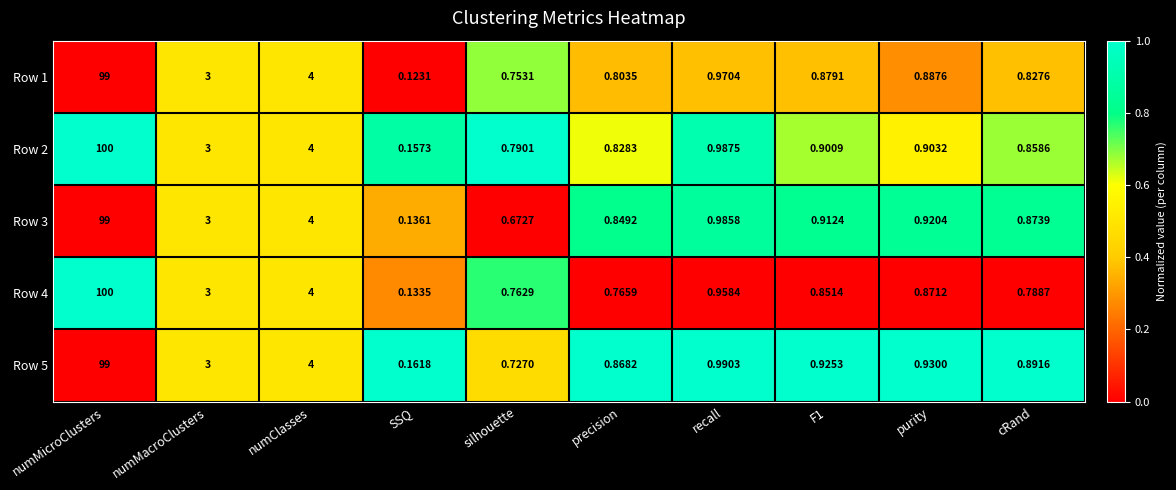

At which category is the sum across all series the highest?

numMicroClusters